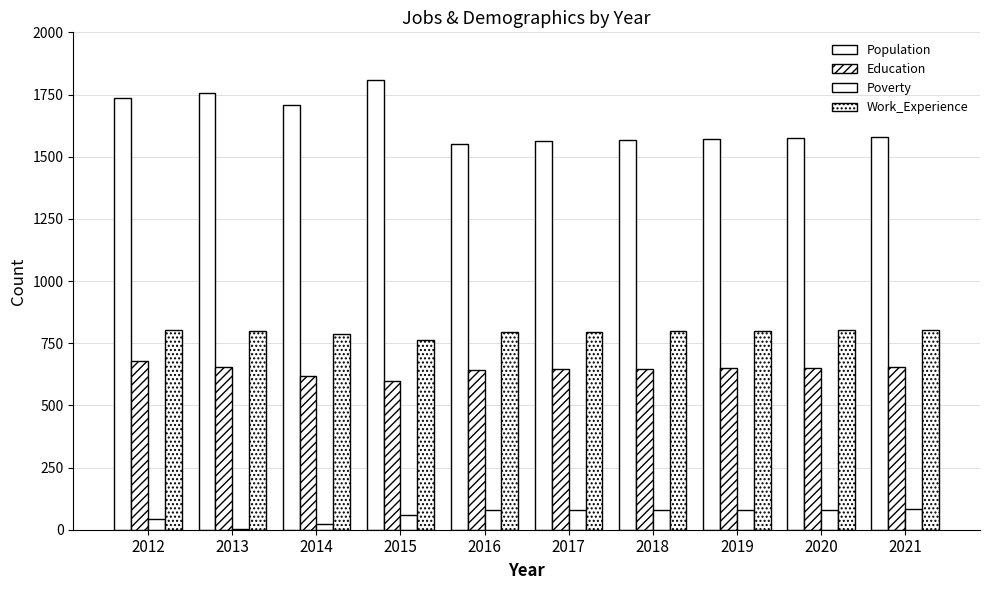

Count the number of data series in this chart.

4